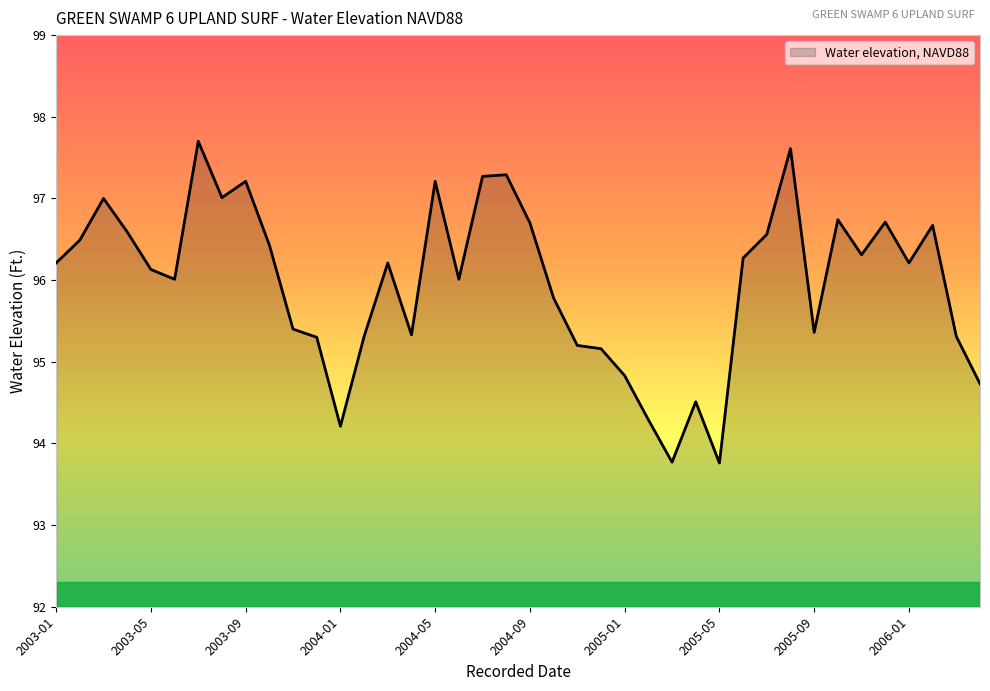

What is the difference between the maximum and minimum values?

3.9